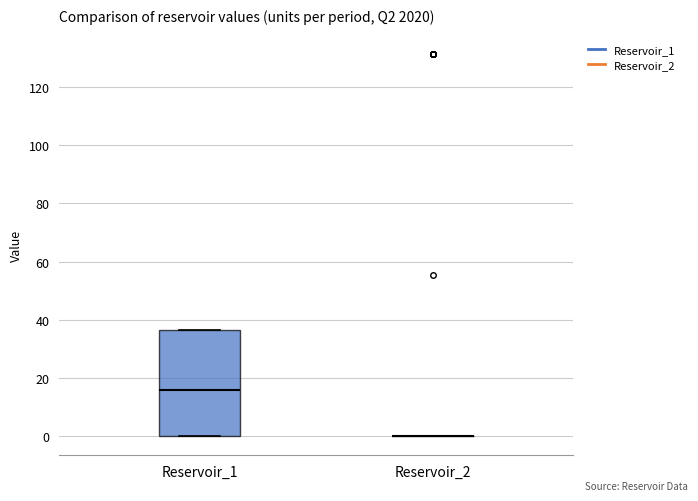

Where is the lower edge of the box for Reservoir_1 on the y-axis? The values are not printed on the chart, so give them approximately, as read against the axis.

0